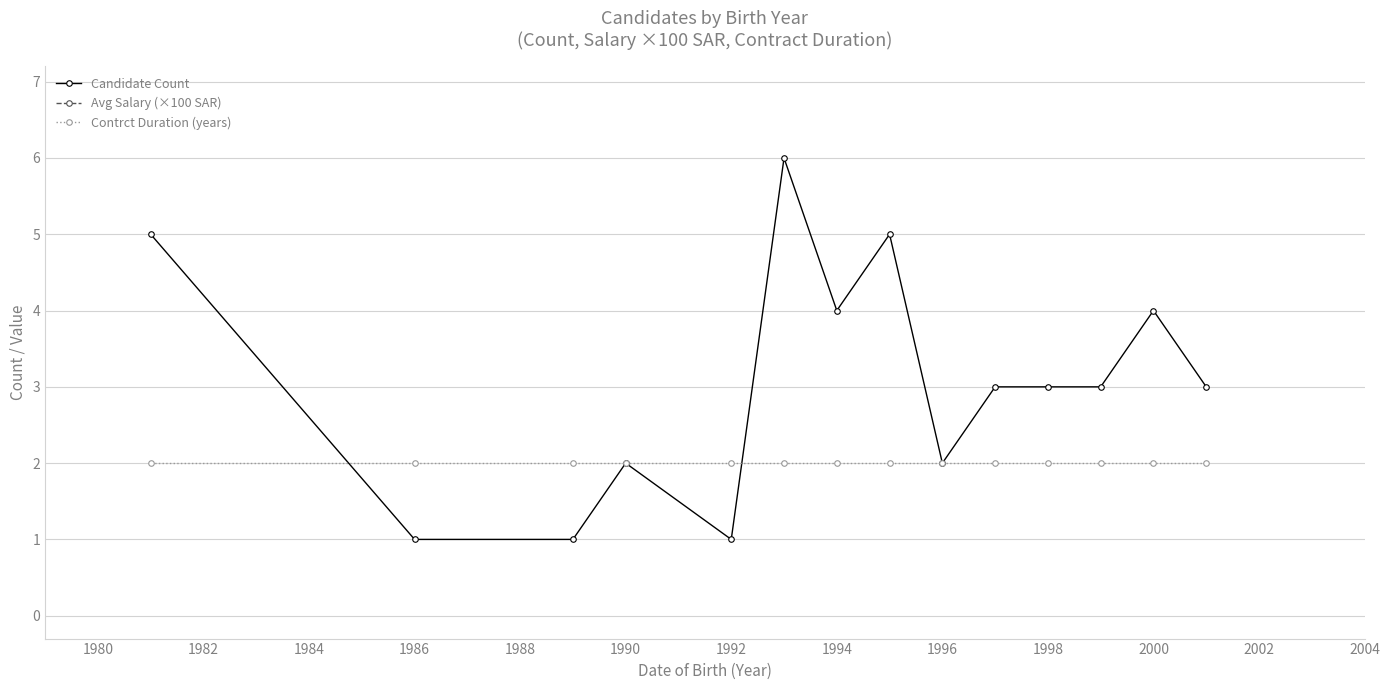

What is the average value of the Avg Salary (×100 SAR) series?

11.5